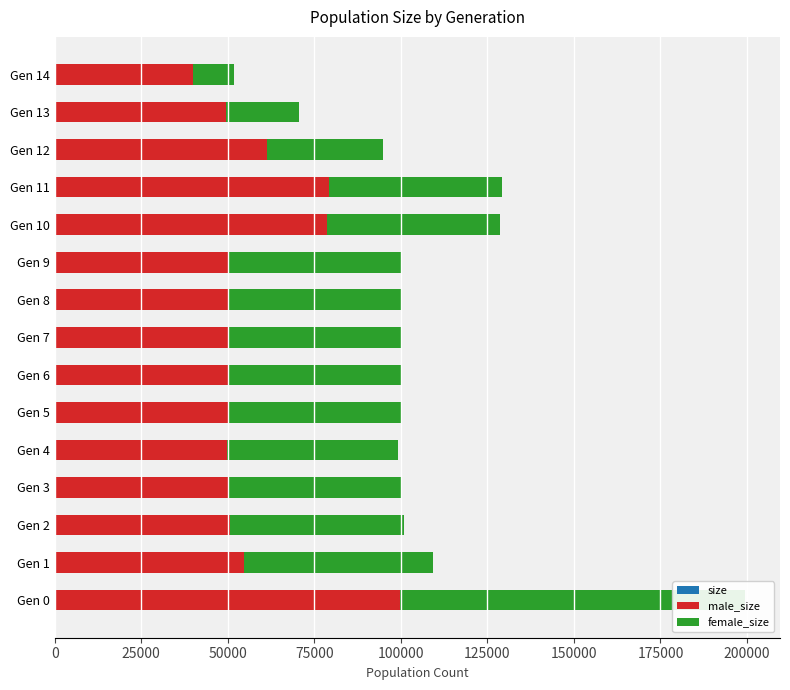

What is the sum of all male_size values?

864048